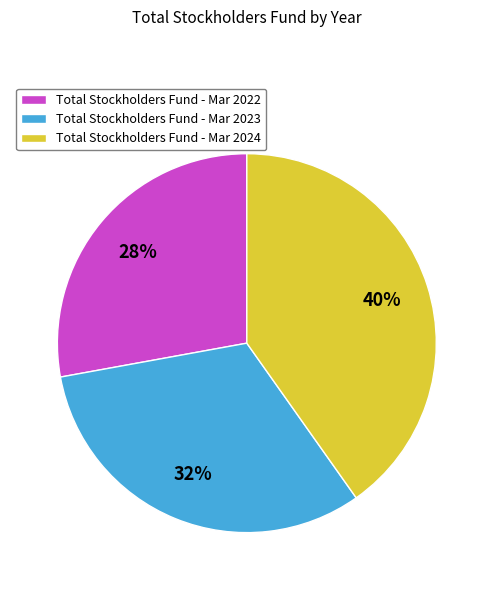

What percentage is the Total Stockholders Fund - Mar 2024 slice, to the nearest percent?

40%